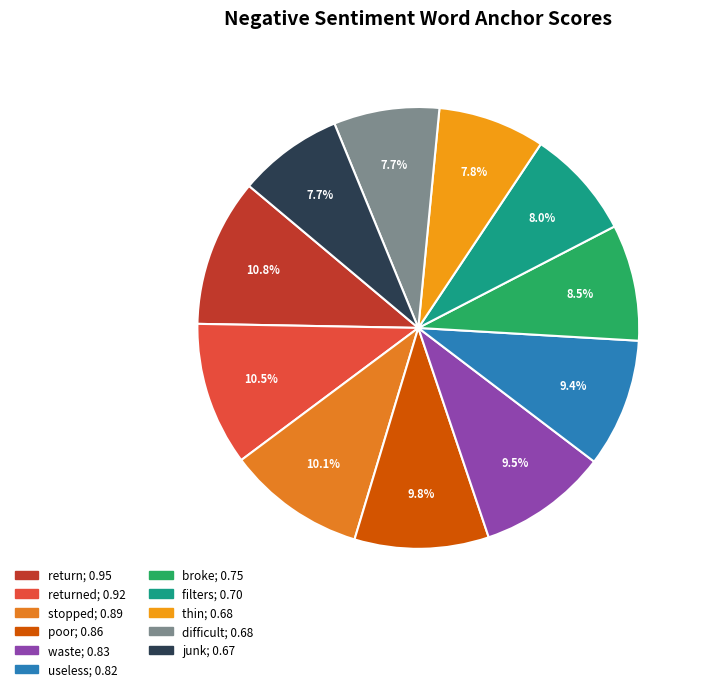

Does any single category account for the majority?

No